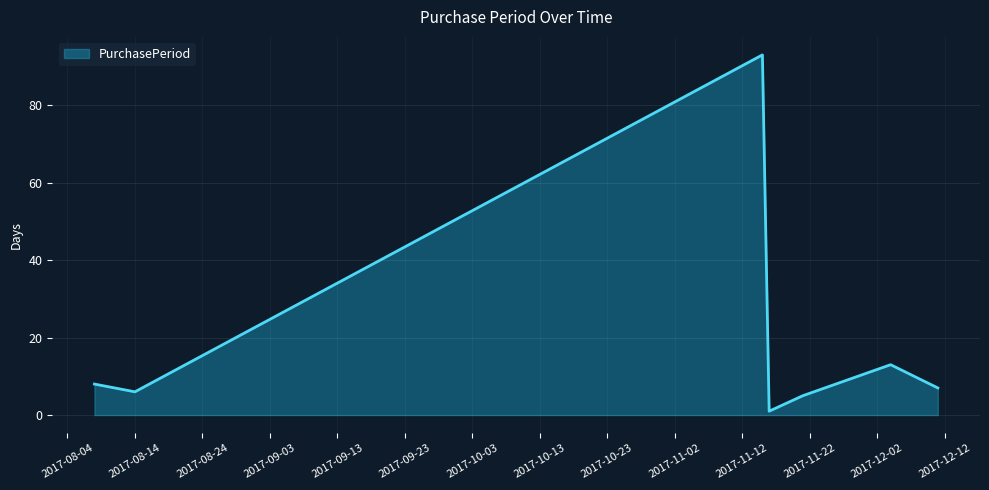

What is the difference between the second highest and second lowest values?

8